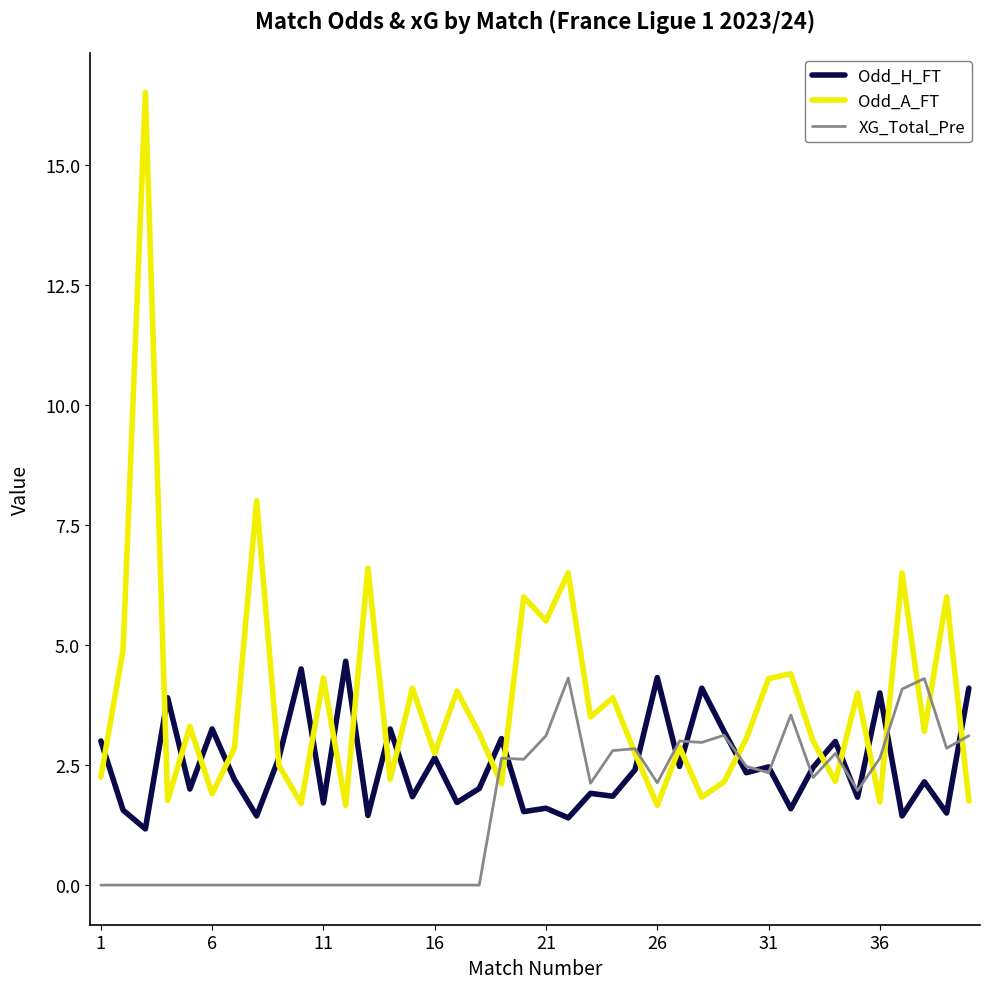

What are all the series names shown in the legend?

Odd_H_FT, Odd_A_FT, XG_Total_Pre